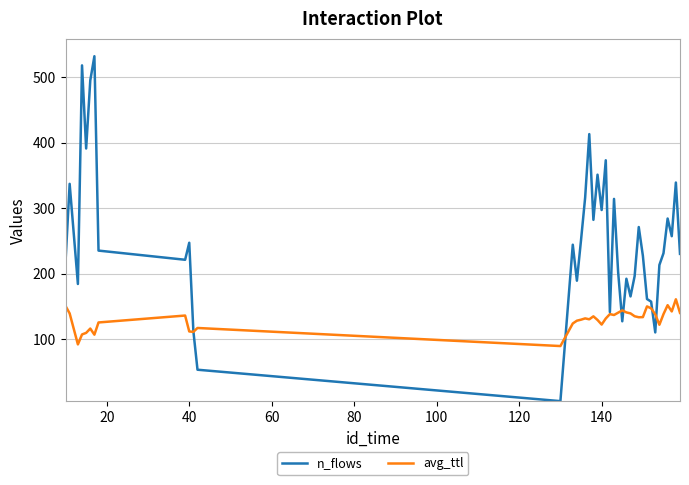

Which series has the largest total across all categories?

n_flows